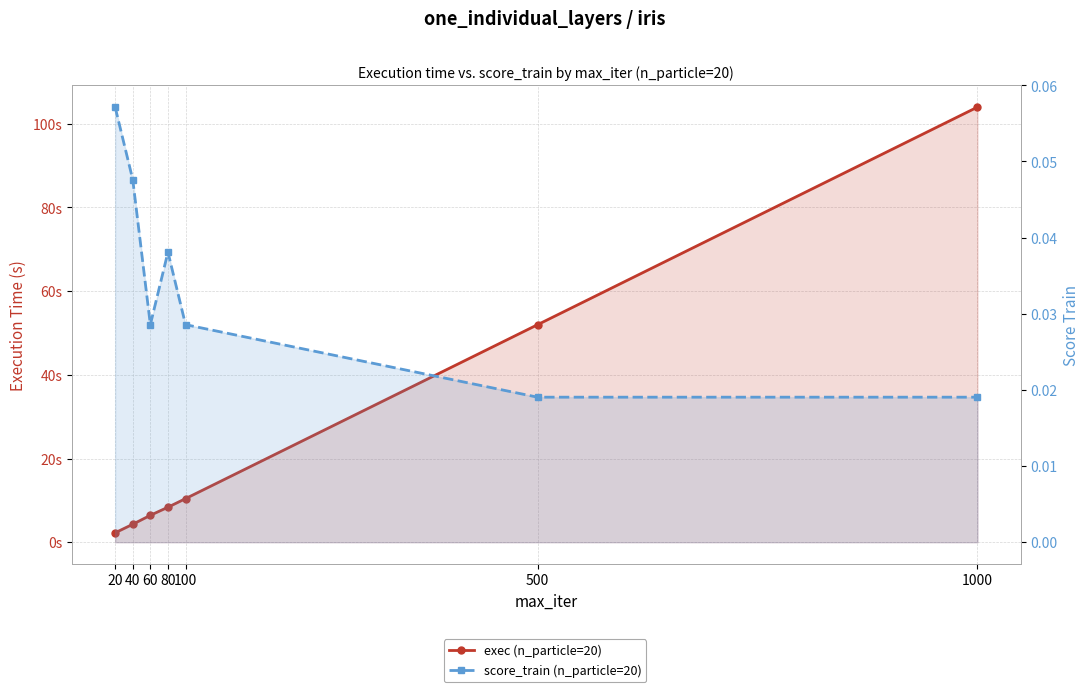

Between 20 and 100, which series saw the biggest shift?

exec (n_particle=20)